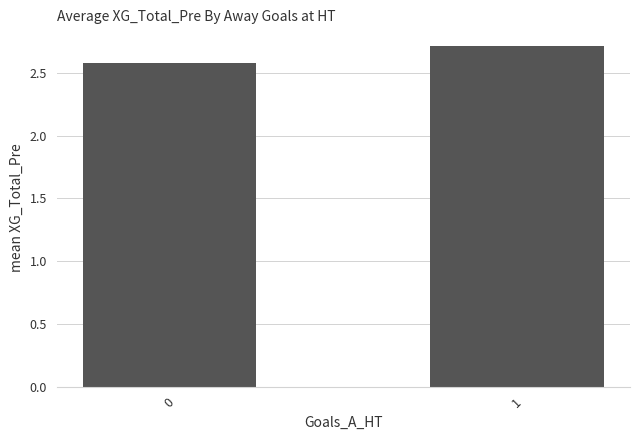

What is the change in value from 0 to 1?

+0.1